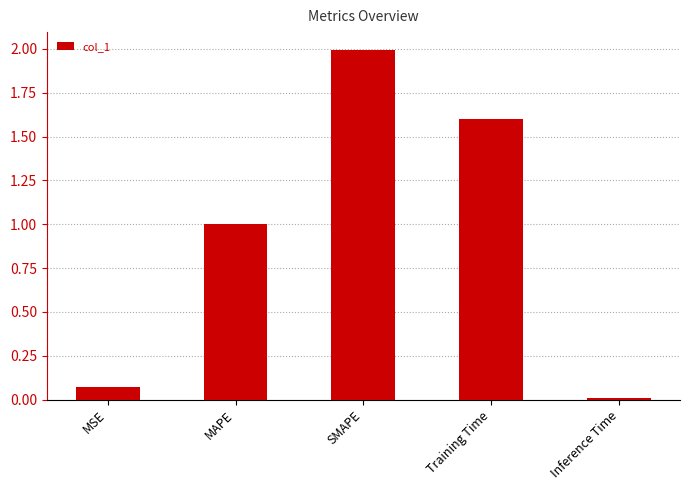

What is the difference between the second highest and minimum values?

1.6